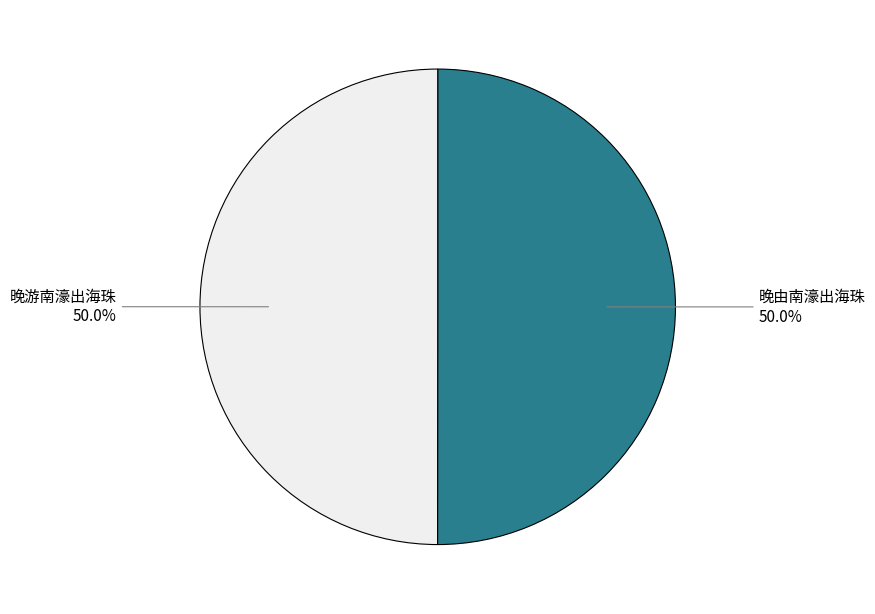

How many segments does this pie chart have?

2